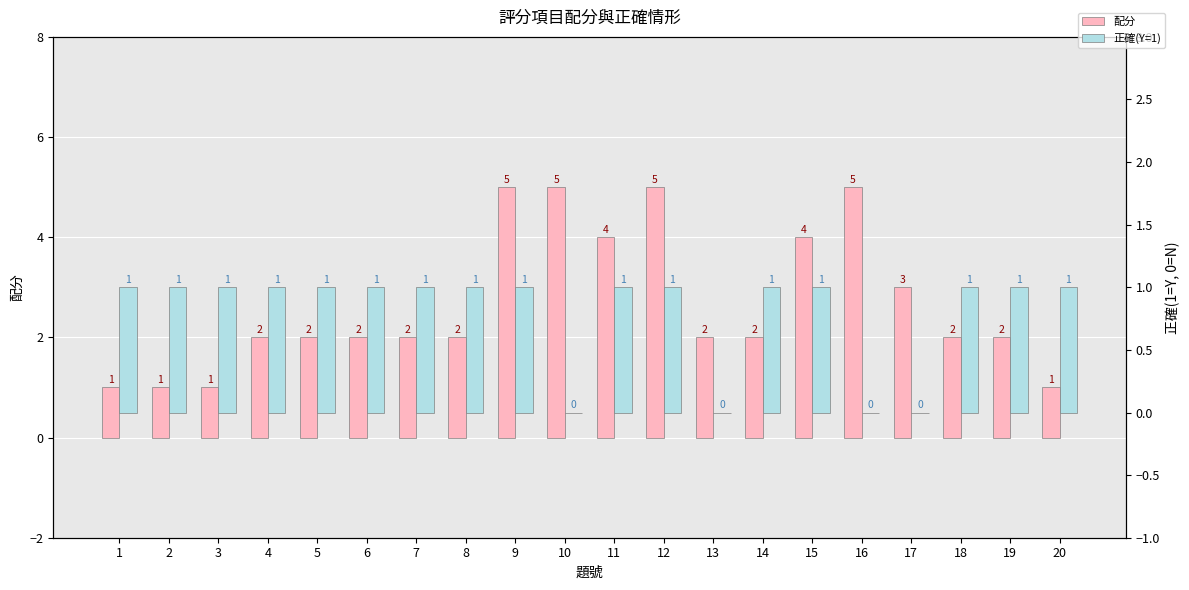

Which category has the highest value in the 配分 series?

9